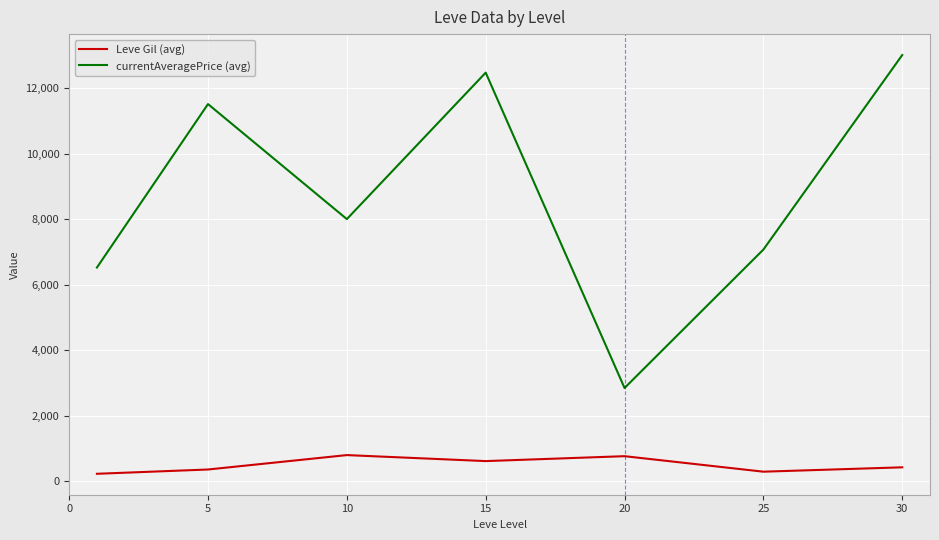

Which series has the largest total across all categories?

currentAveragePrice (avg)